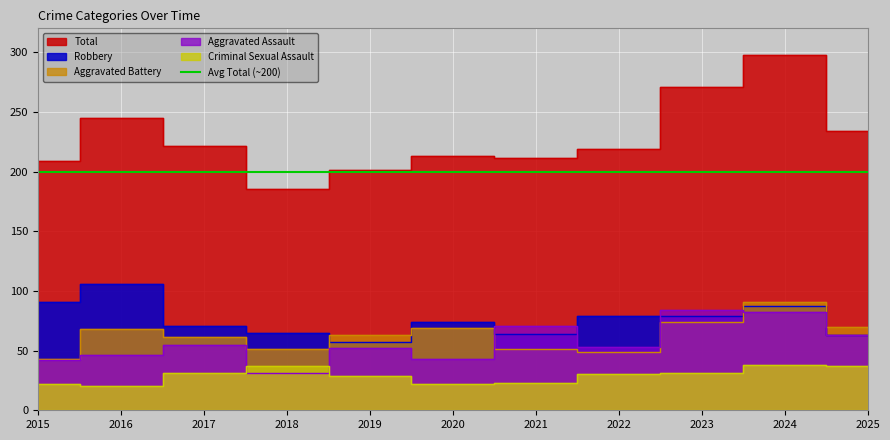

How many values in the Total series exceed 219?

5